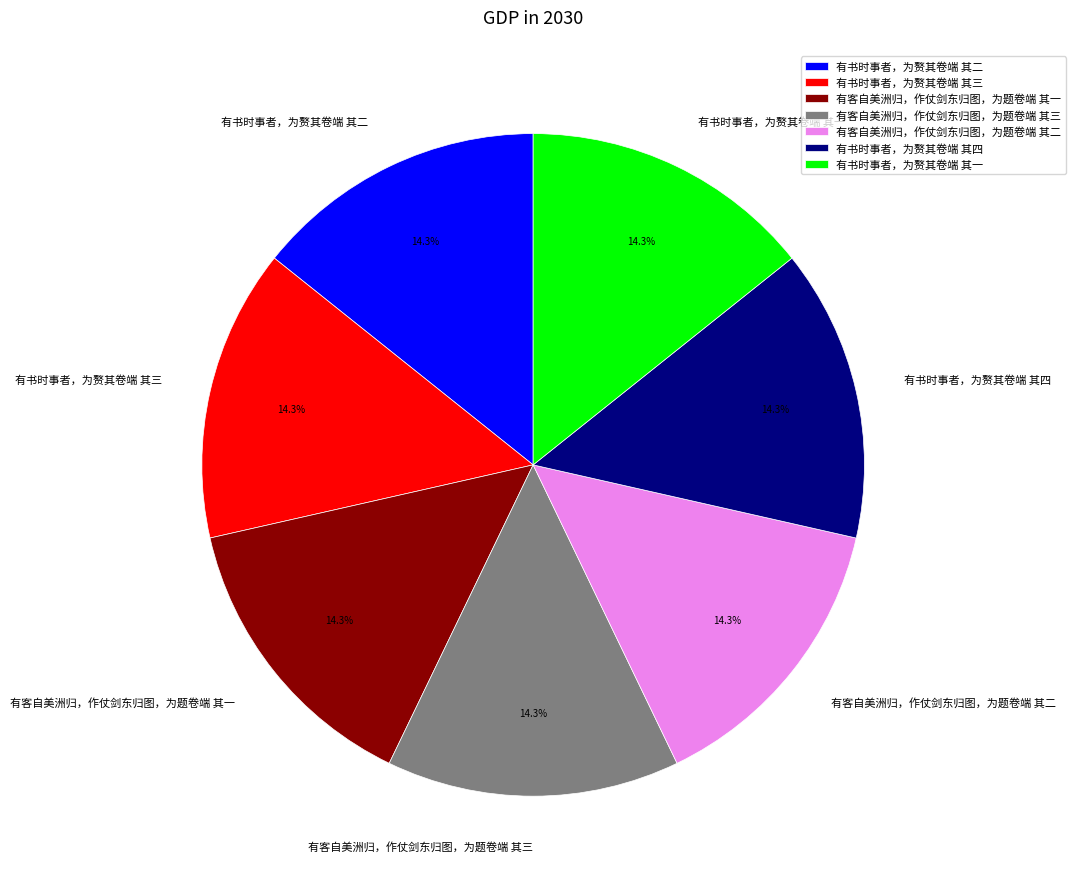

To the nearest percent, what percentage of the pie is 有客自美洲归，作仗剑东归图，为题卷端 其二?

14%